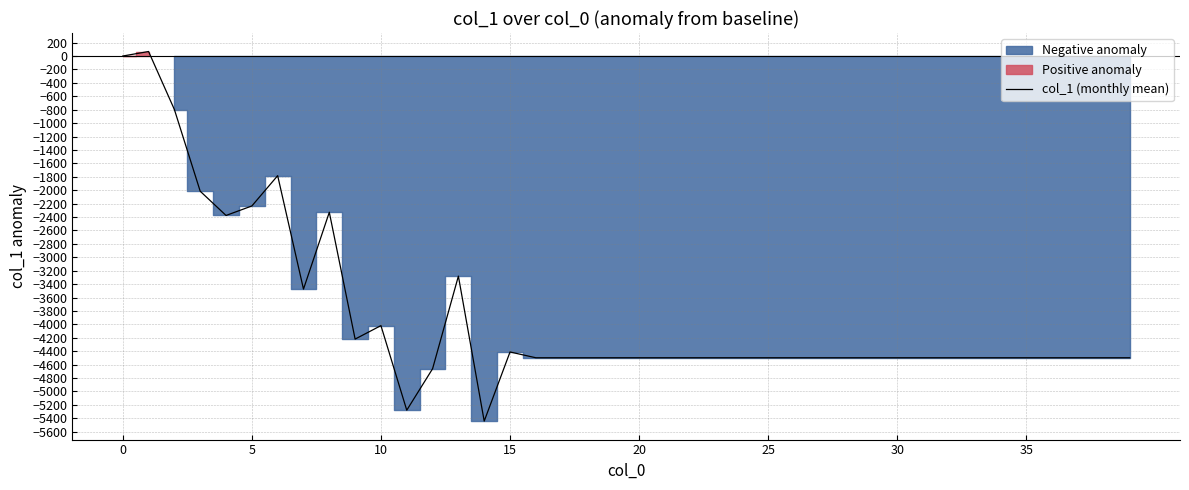

True or false: the data shows -7945.9 at 27.

False